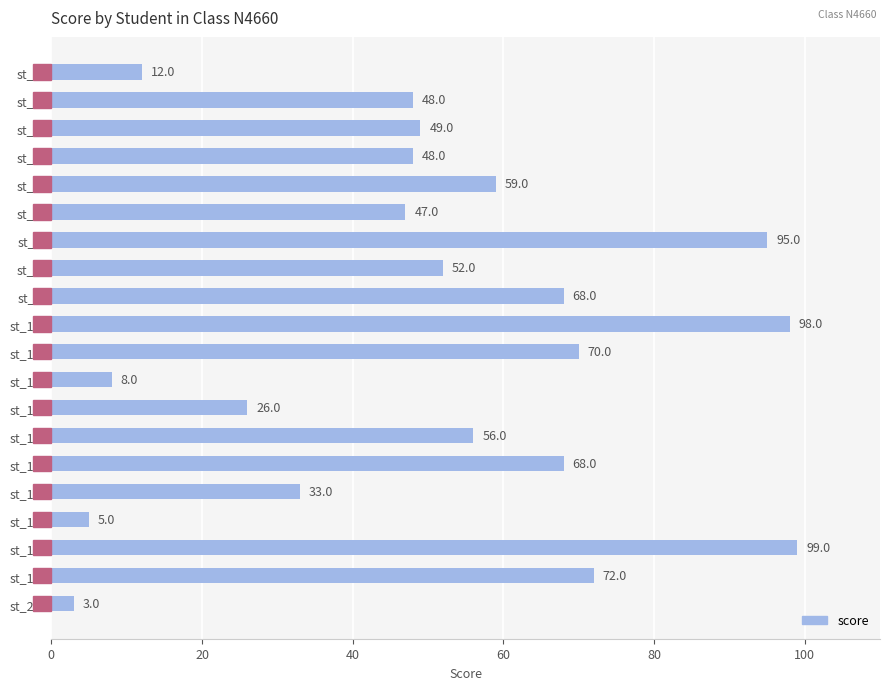

What value does the data have at st_6?

47